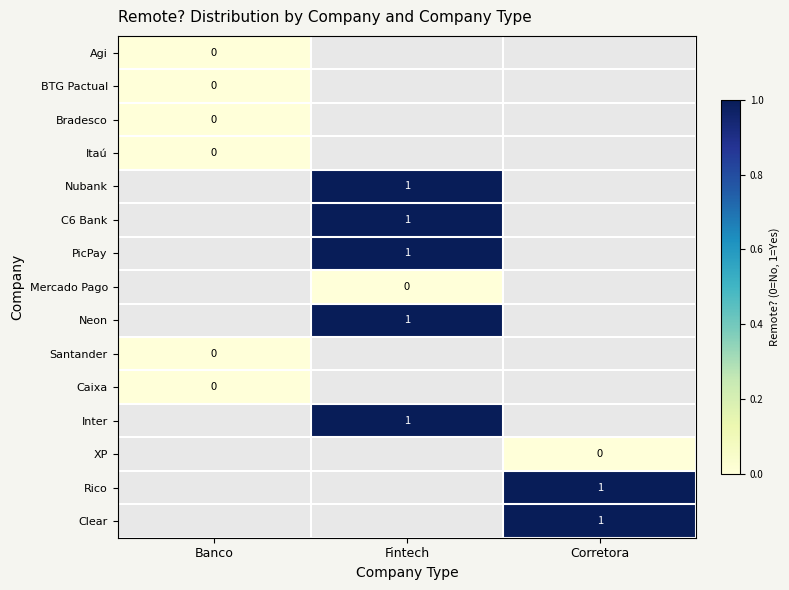

The Clear series shows 2 at Corretora. True or false?

False